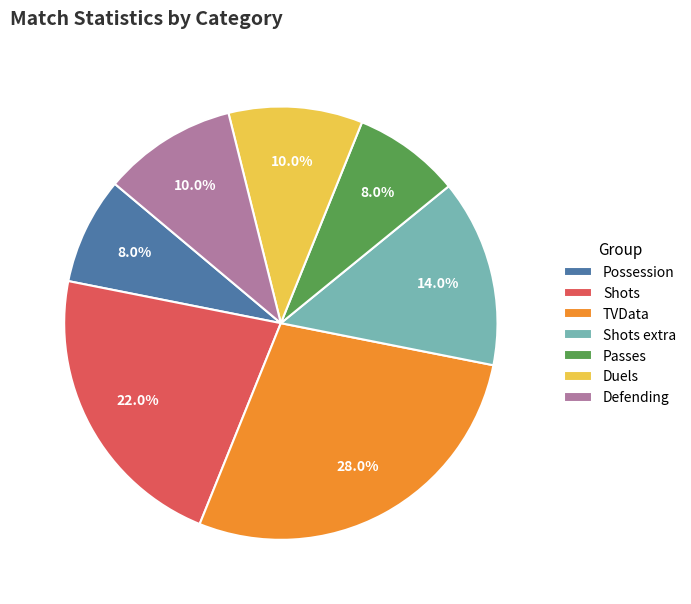

To the nearest percent, what is the combined percentage of Shots extra and Possession?

22%